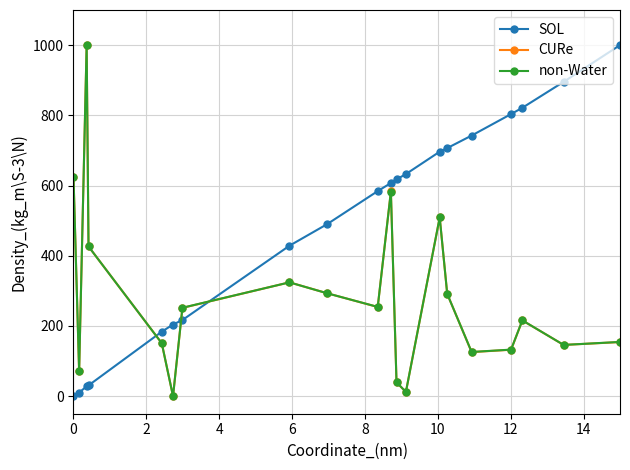

How many categories are shown in the chart?

20